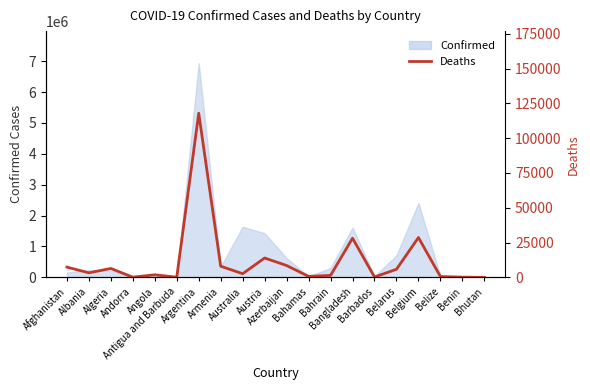

How many lines are shown in the chart?

1